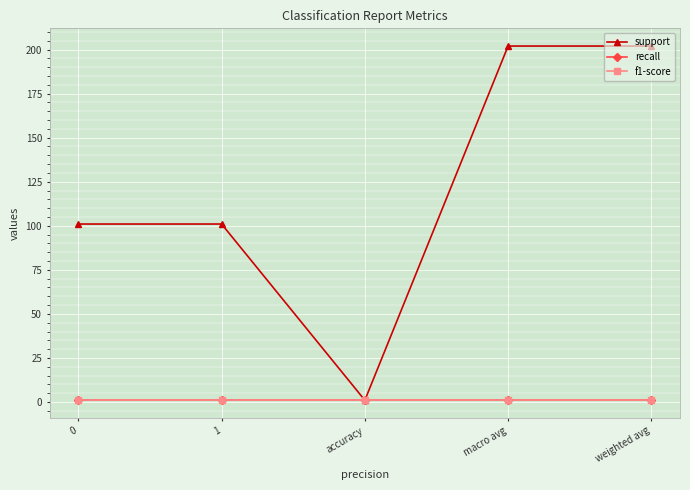

What position from the left is accuracy?

3